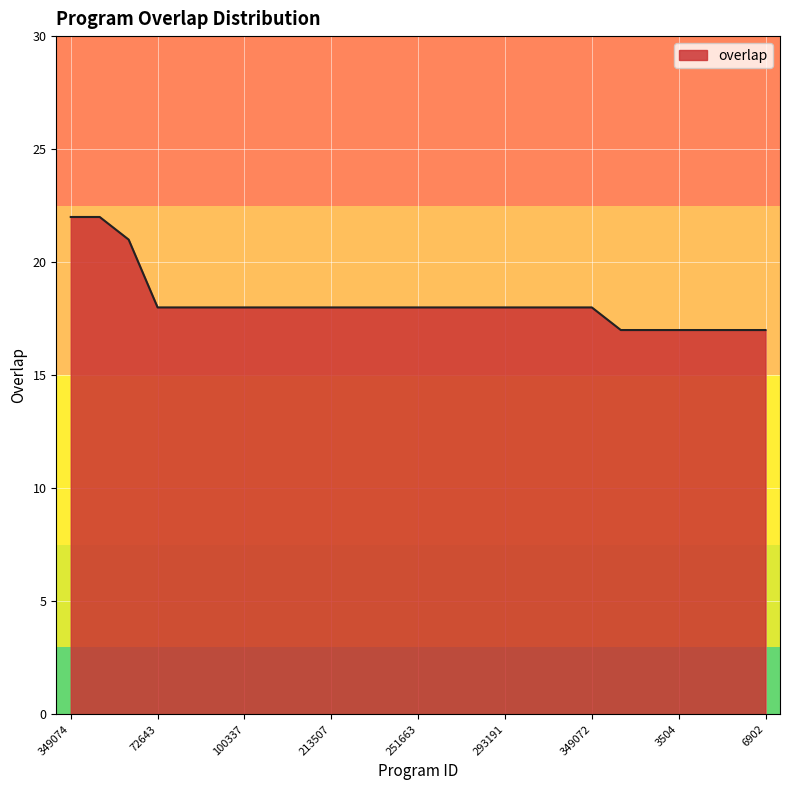

What is the difference between the maximum and minimum values?

5